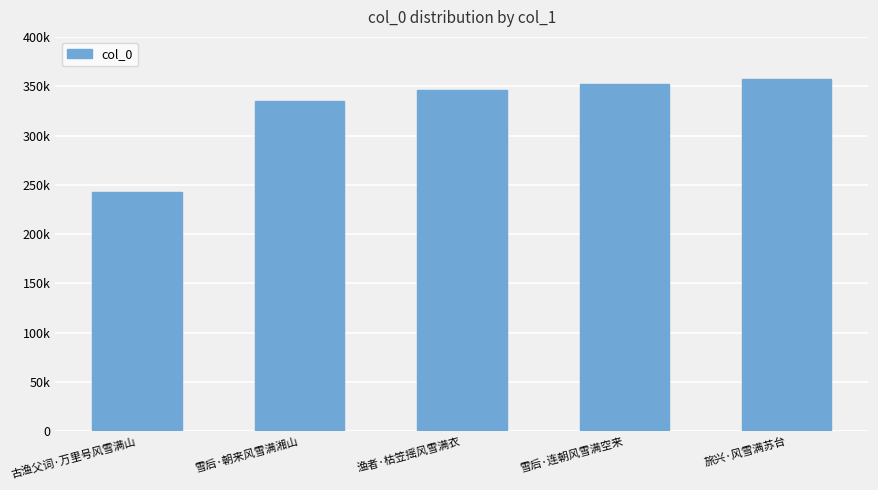

What is the minimum value shown in the chart?

243081